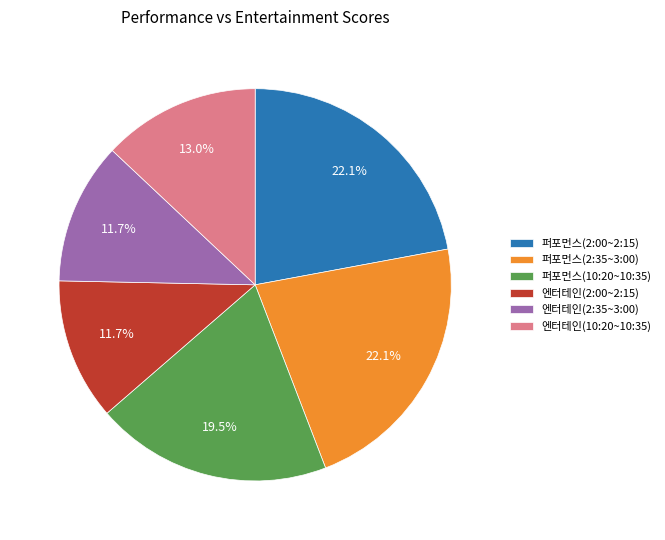

To the nearest percent, what is the combined percentage of 엔터테인(10:20~10:35) and 퍼포먼스(10:20~10:35)?

32%